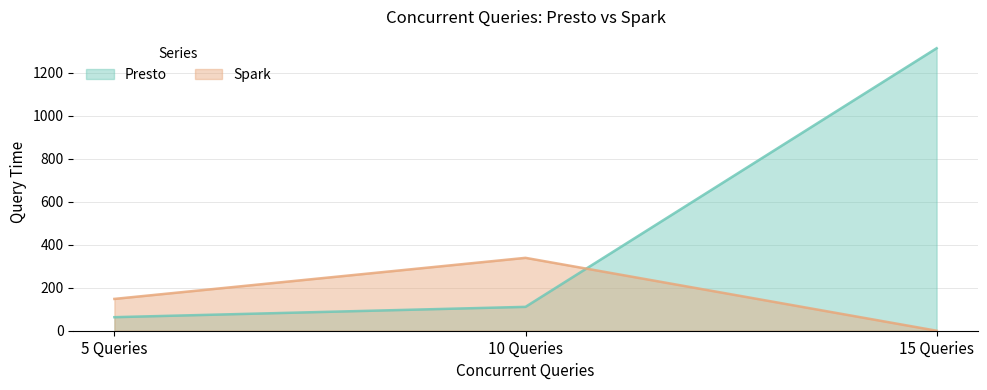

True or false: Presto has a value of 86 at 5 Queries.

False